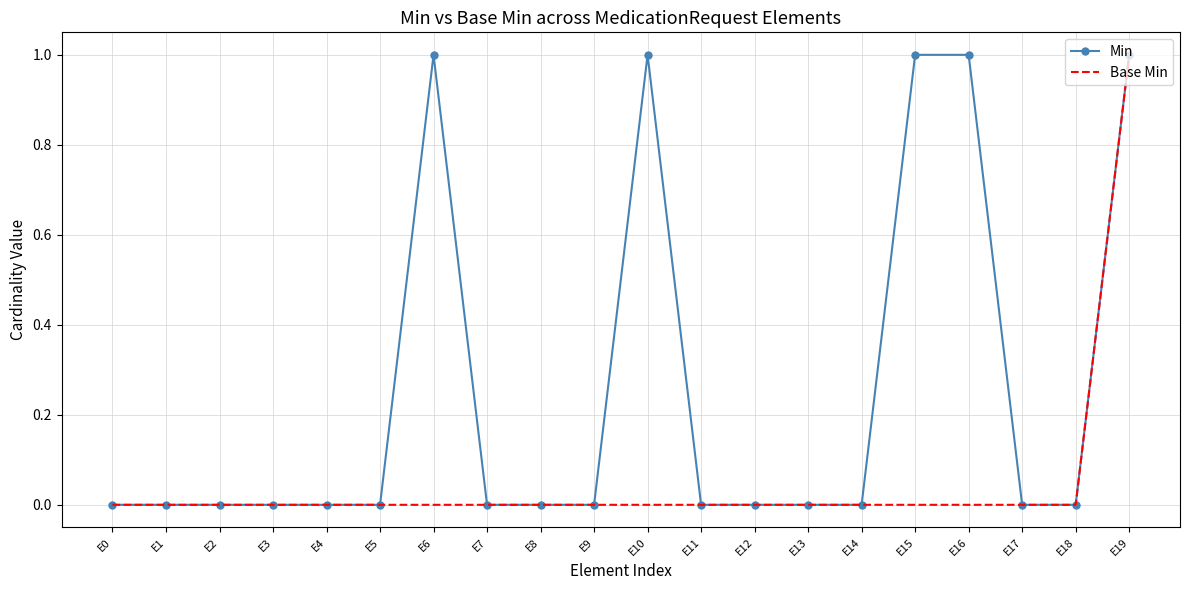

The Base Min series shows 1 at E18. True or false?

False